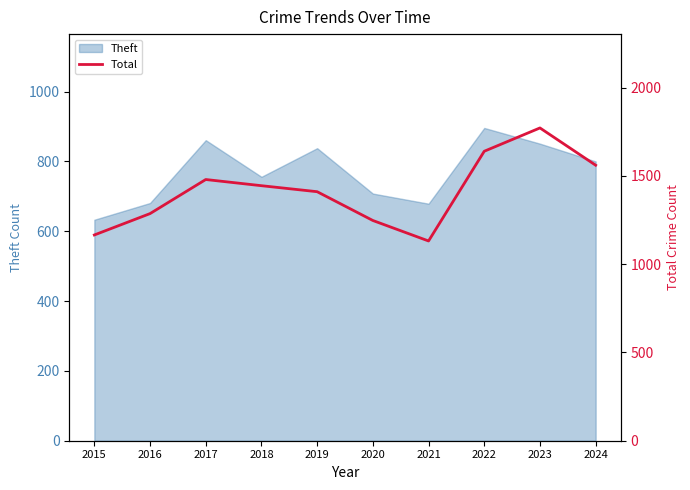

The value at 2023 is 2927. True or false?

False